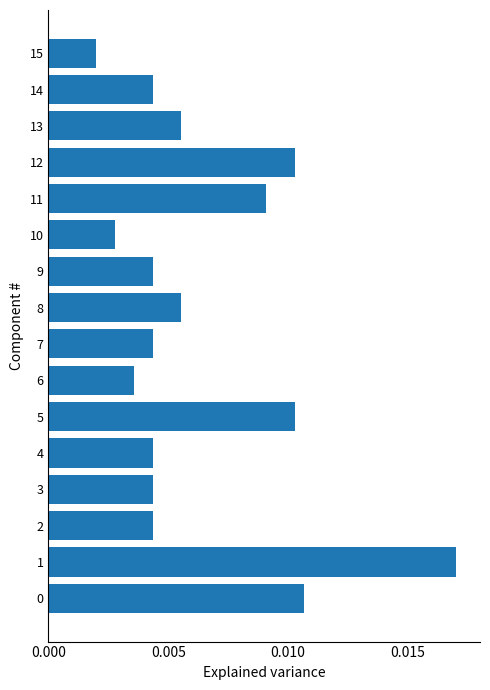

Where is the data nearest to the value 0?

15